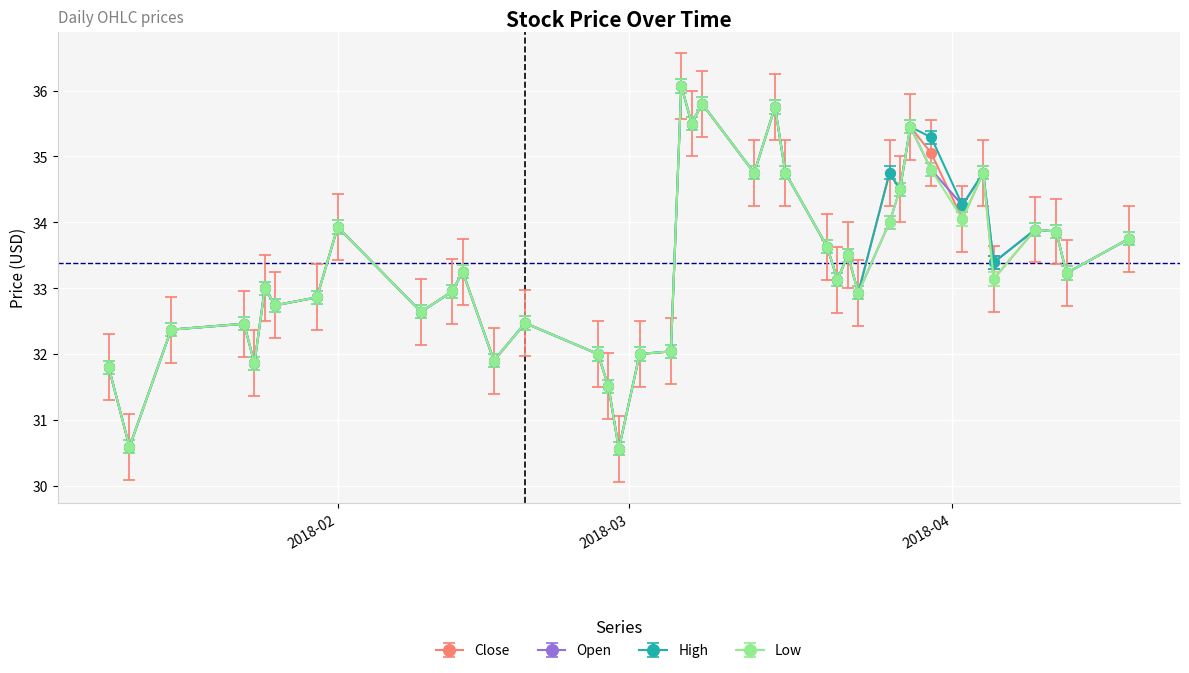

What is the greatest value displayed?

36.1